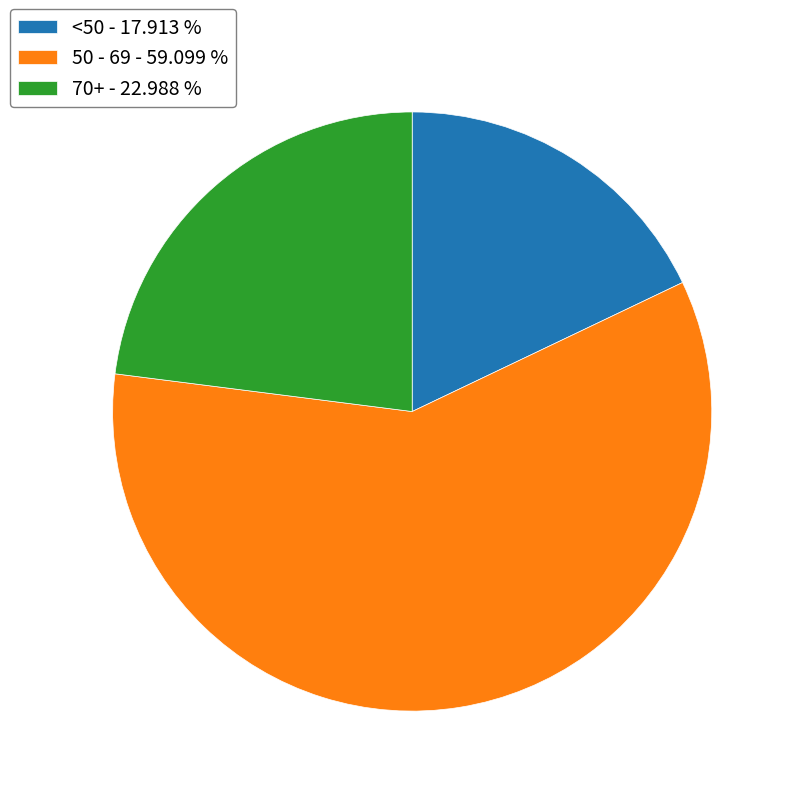

What is the smallest slice in the pie chart?

<50 - 17.913 %